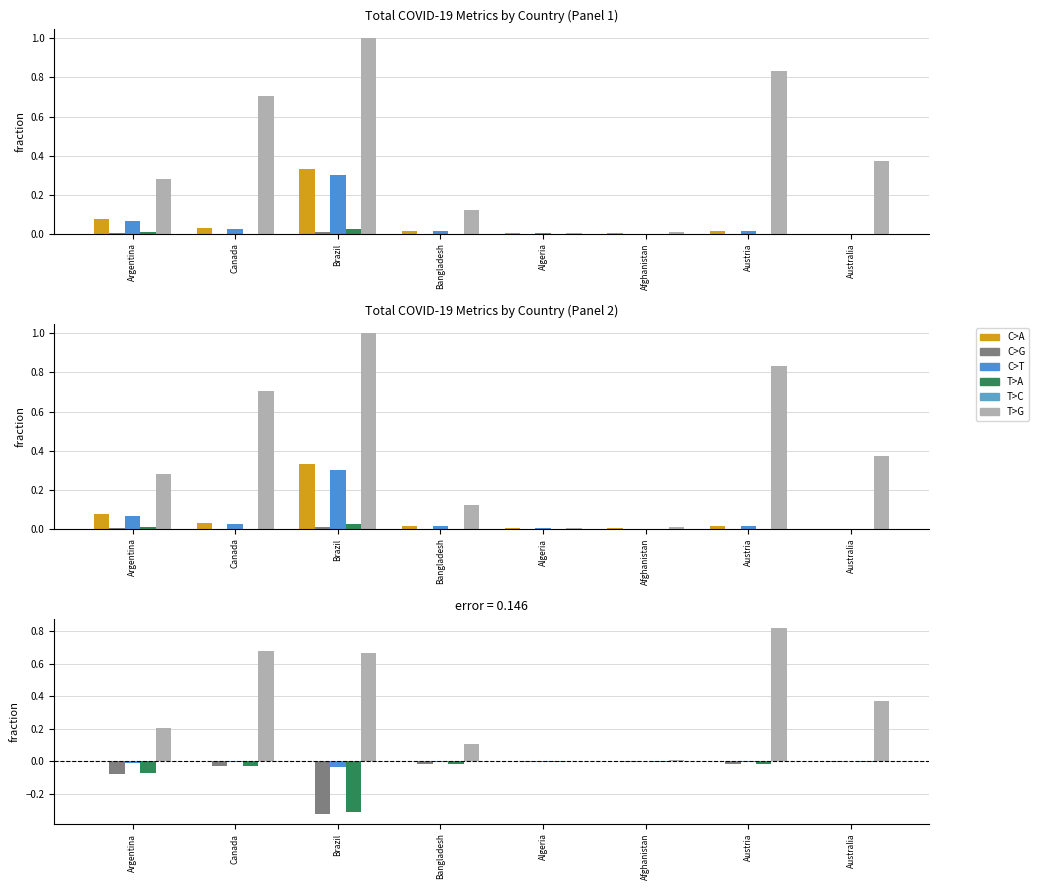

What is the label of the 4th bar from the right?

Algeria